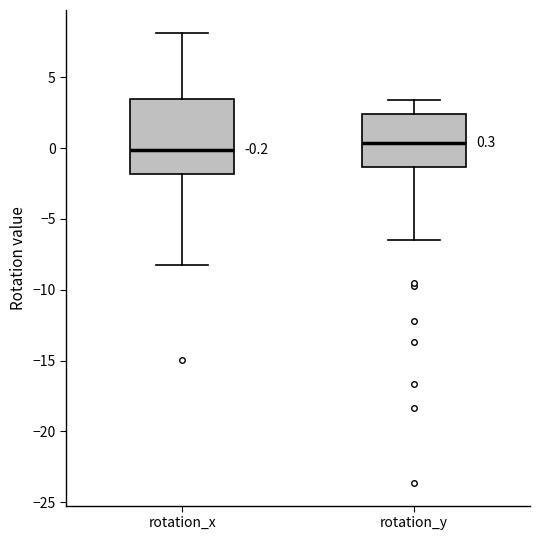

Which box's median line is the lowest?

rotation_x